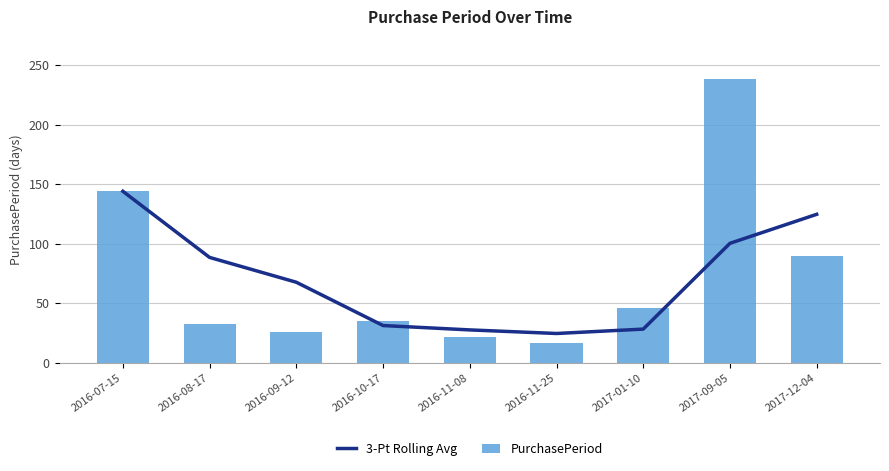

What value does the 3-Pt Rolling Avg series have at 2017-12-04?

124.7